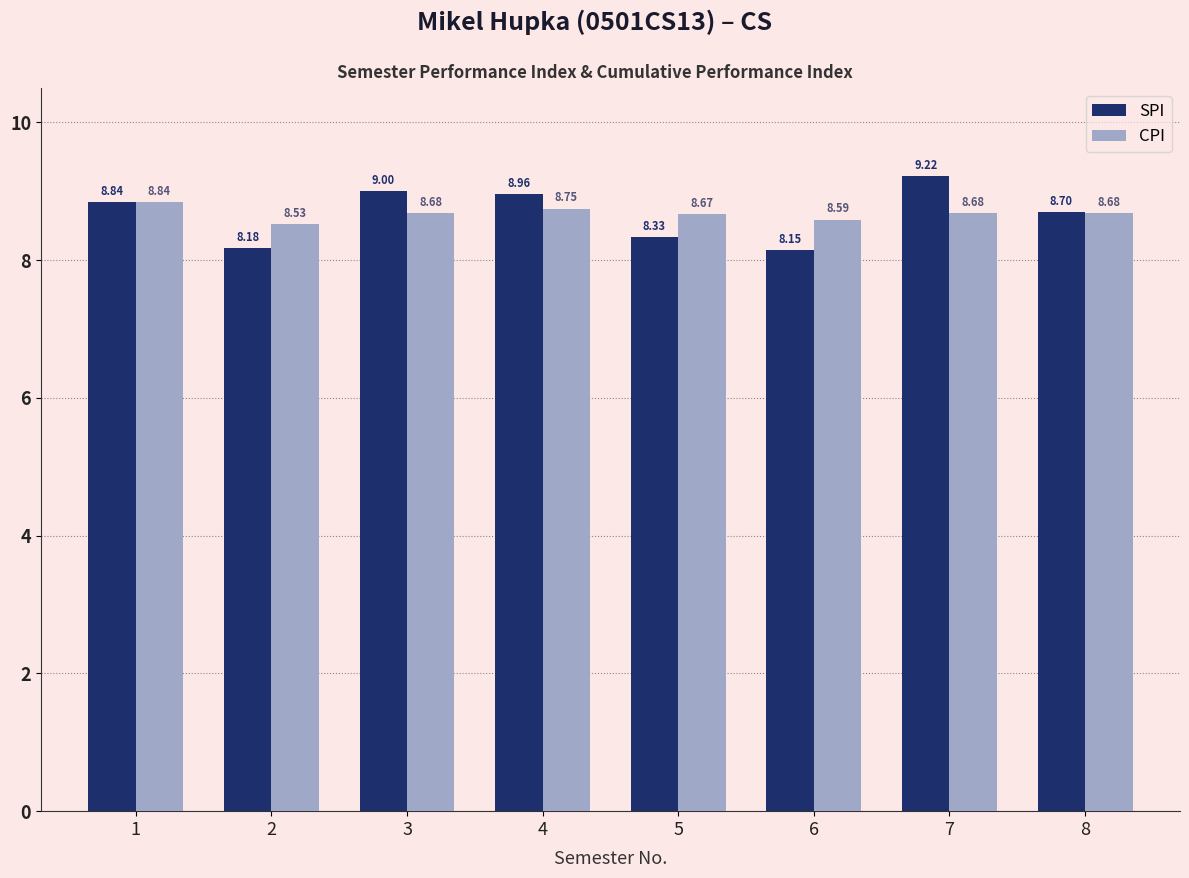

Is it true that SPI equals 8.2 at 2?

True